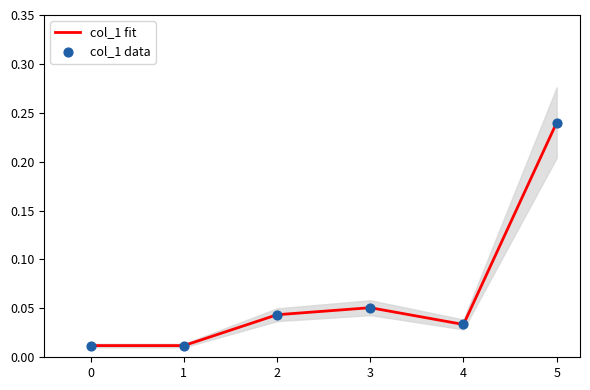

Is the value of col_1 data at 2 greater than the value of col_1 fit at 3?

No